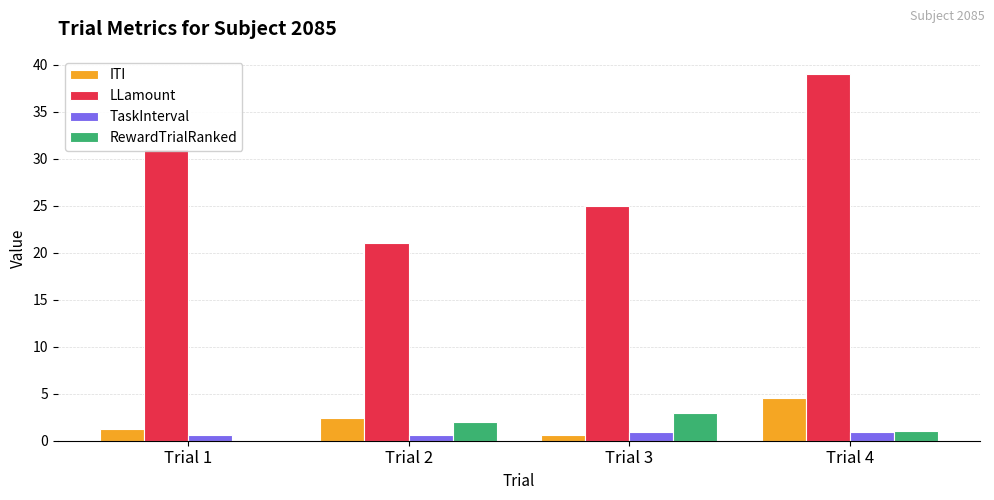

What value does the LLamount series have at Trial 1?

31.0